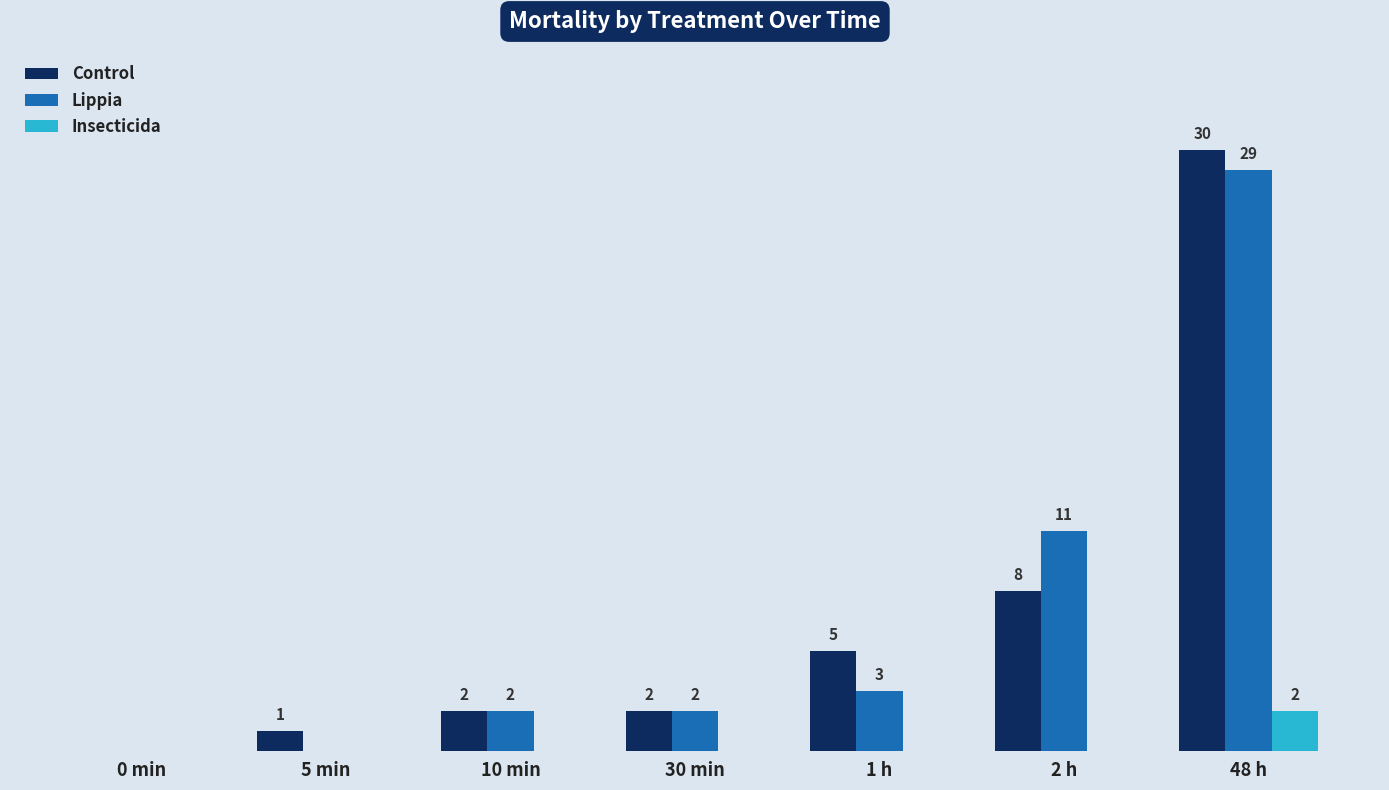

Which category has the highest value across all series?

48 h